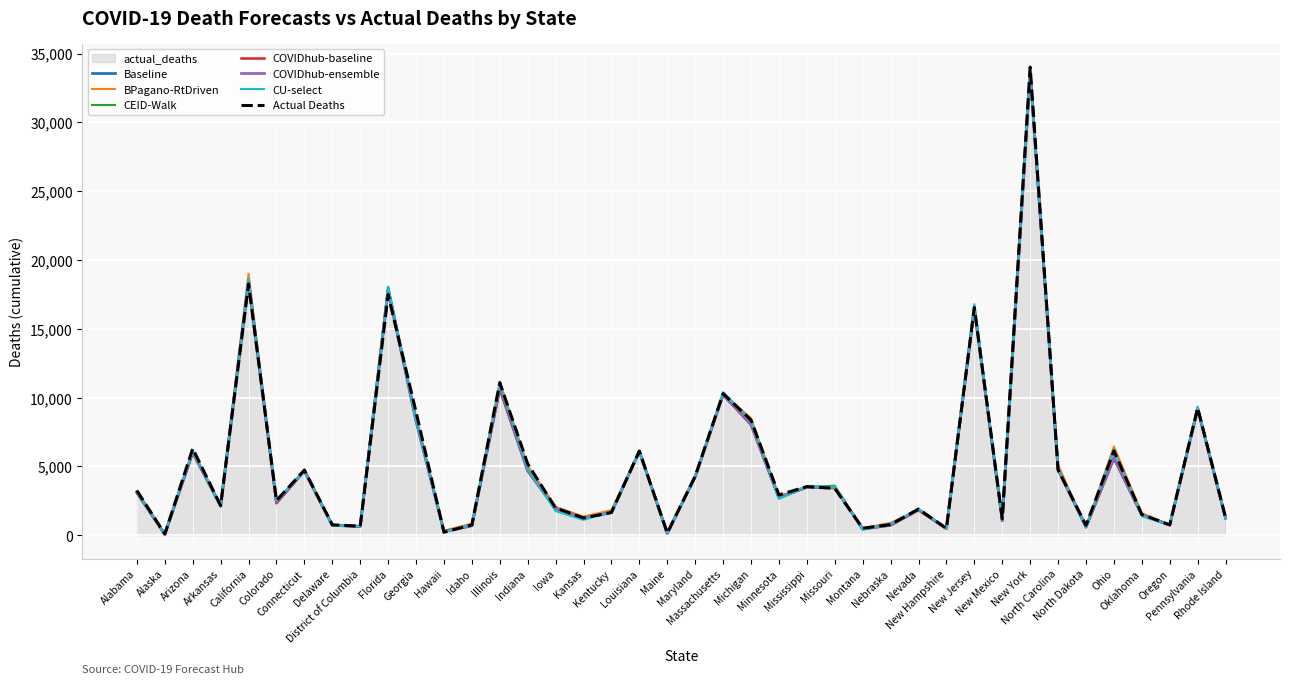

What is the maximum value for CU-select?

33813.0